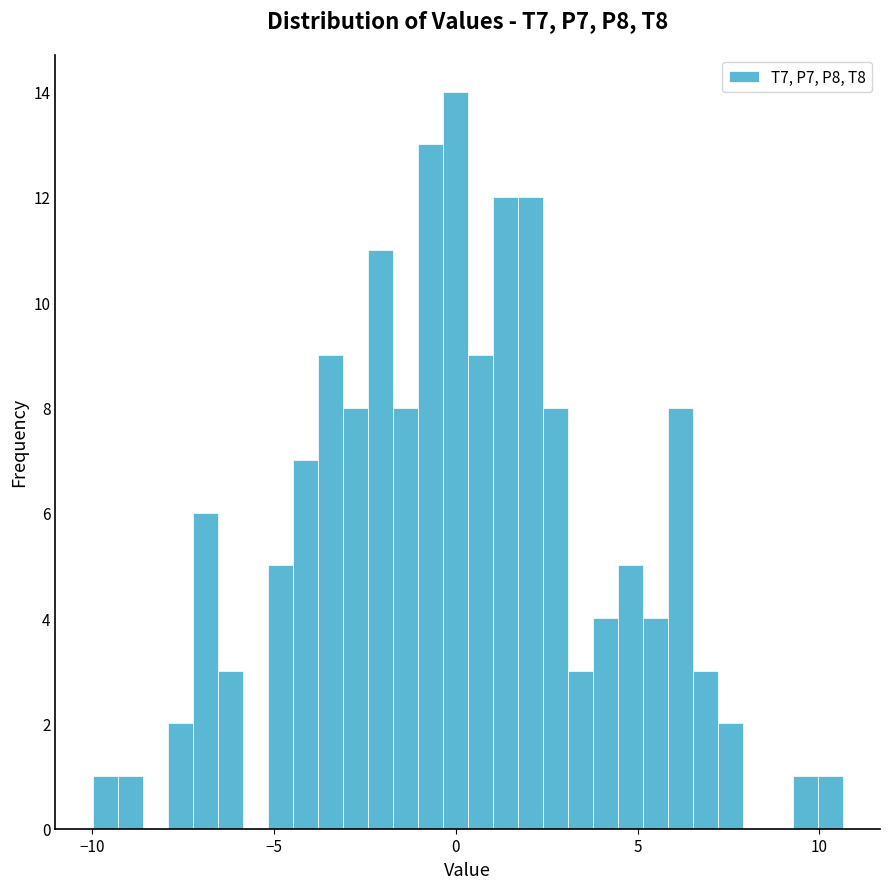

Around what value on the x-axis is the tallest bar? Give the approximate position of its centre, as read against the axis.

0.0